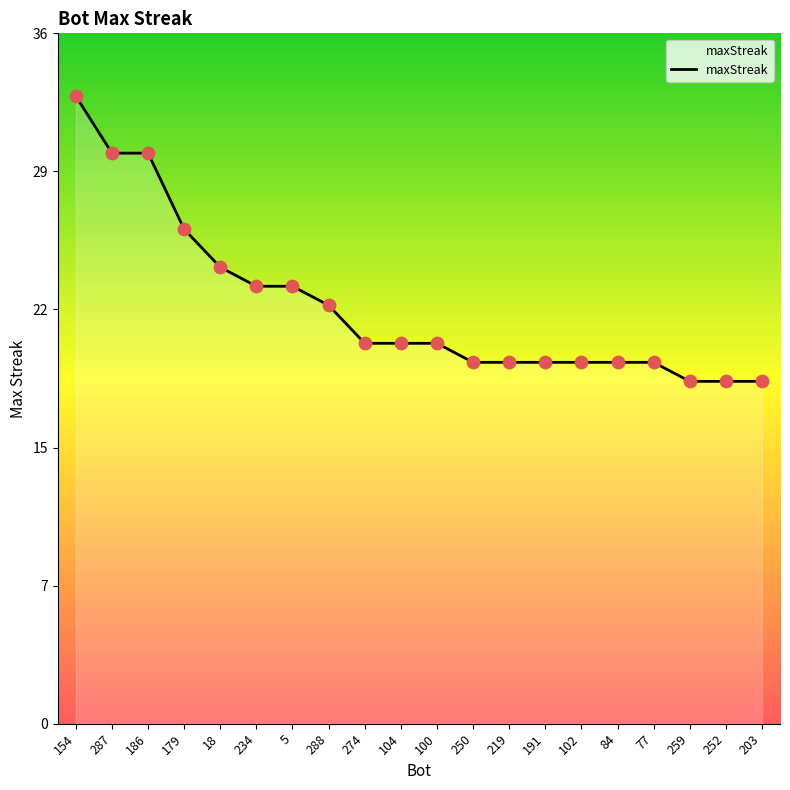

Approximately how many times larger is the value at 252 compared to 186?

0.6